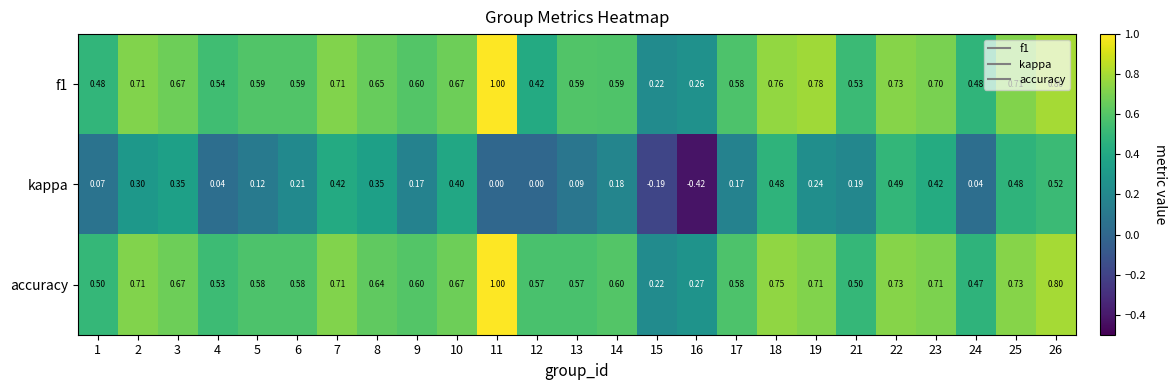

Between 5 and 17, which series saw the biggest shift?

kappa